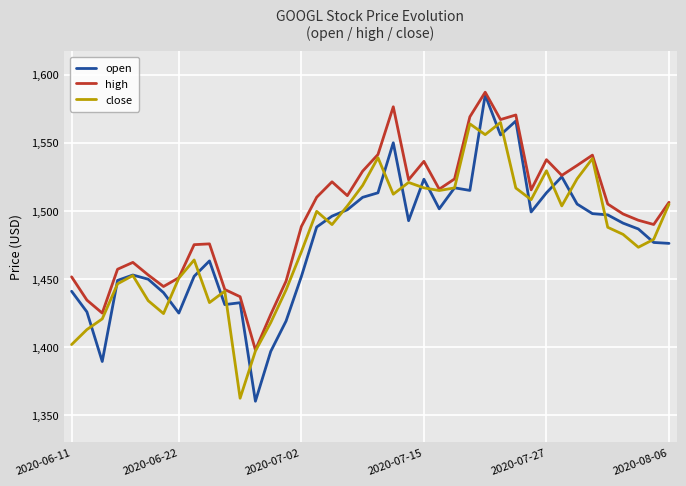

What is the minimum value for open?

1360.3